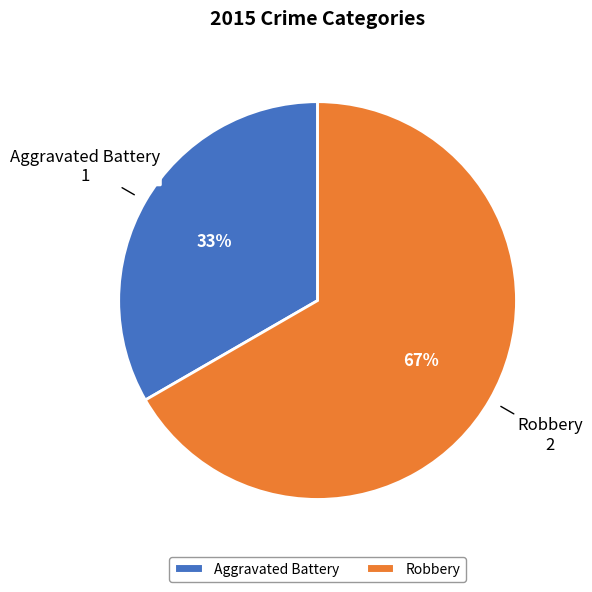

Does Aggravated Battery represent more than half of the total?

No